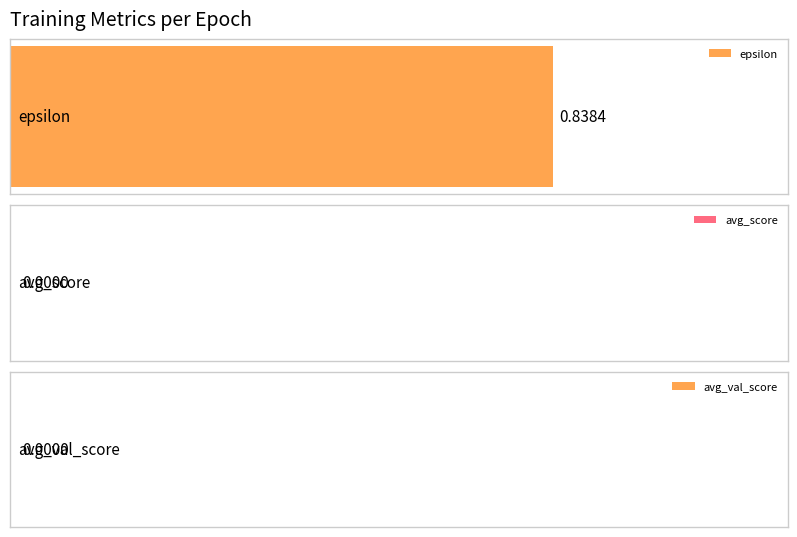

Which series has the largest total across all categories?

epsilon